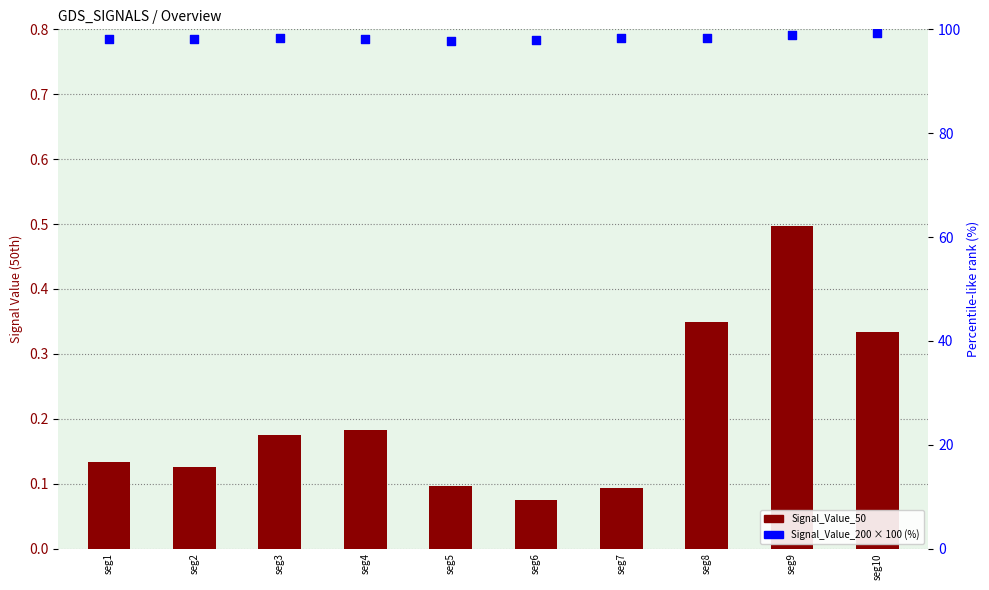

Is the value of Signal_Value_50 (bar) at seg9 greater than the value of Signal_Value_200 × 100 (scatter) at seg6?

No